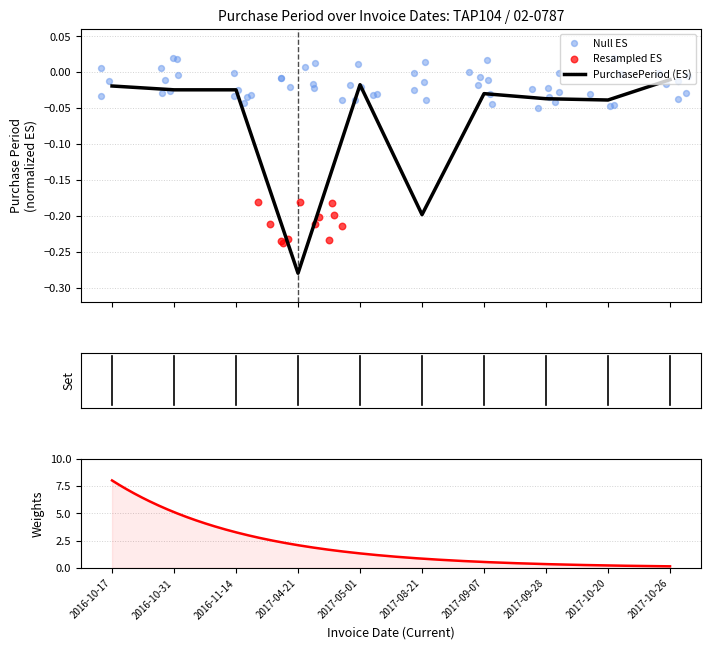

Between 2017-04-21 and 2017-09-07, which is larger?

2017-09-07